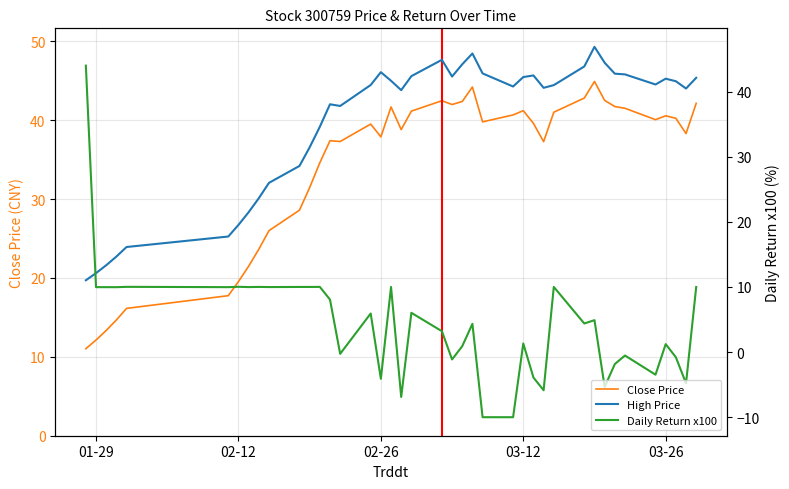

Reading right to left, what are all the values shown in this chart?

Close Price: 42.1	38.3	40.2	40.5	40.1	41.5	41.7	42.5	44.9	42.8	41.0	37.3	39.6	41.2	40.7	39.8	44.2	42.4	42.0	42.5	41.1	38.8	41.7	37.9	39.5	37.3	37.4	34.6	31.4	28.6	26.0	23.6	21.5	19.5	17.8	16.1	14.7	13.3	12.1	11.0
High Price: 42.1	40.5	41.6	42.0	41.1	42.6	42.8	44.4	46.9	43.9	41.0	40.6	42.5	42.2	40.8	42.8	45.9	44.2	42.3	44.9	42.4	40.2	41.7	43.0	41.0	37.8	38.1	34.6	31.4	28.6	26.0	23.6	21.5	19.5	17.8	16.1	14.7	13.3	12.1	11.0
Daily Return x100: 10.0	-4.8	-0.8	1.2	-3.5	-0.5	-1.8	-5.3	4.9	4.4	10.0	-5.9	-3.9	1.3	-10.0	-10.0	4.3	0.9	-1.1	3.2	6.0	-6.9	10.0	-4.1	5.9	-0.3	8.1	10.0	10.0	10.0	10.0	10.0	10.0	10.0	10.0	10.0	10.0	10.0	10.0	44.0